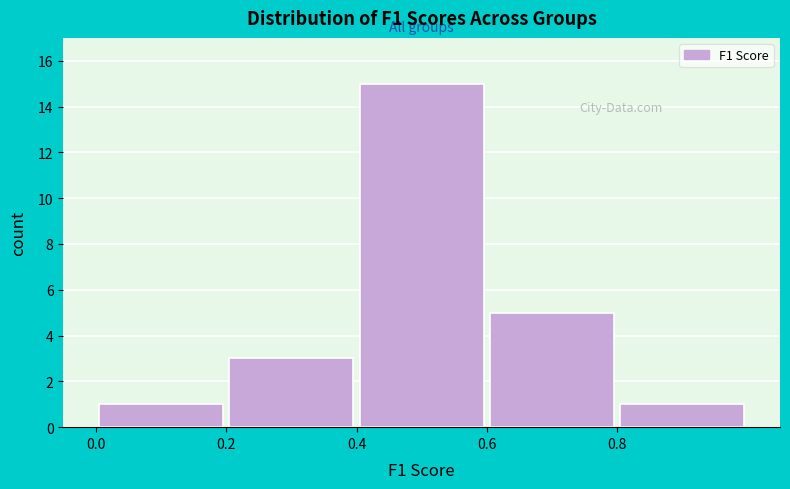

How tall is the bar that spans 0.2 to 0.4 on the x-axis? The values are not printed on the chart, so give them approximately, as read against the axis.

3